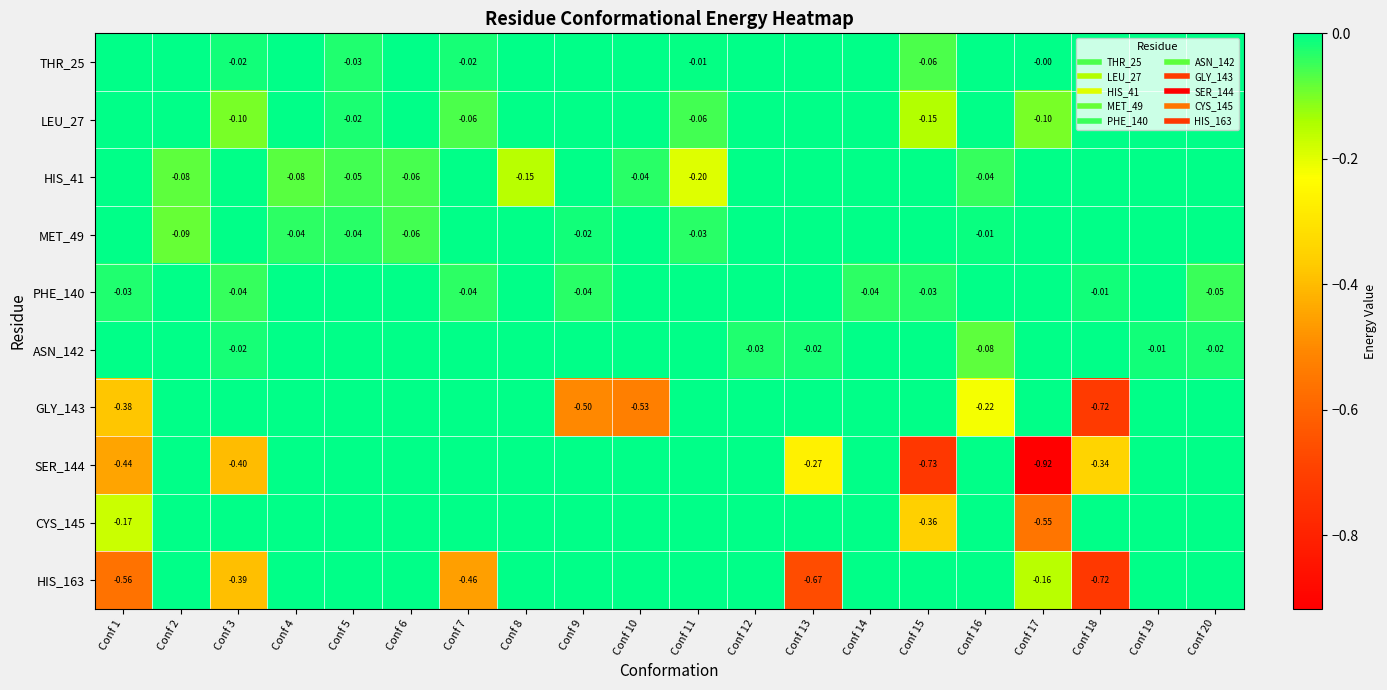

What is the difference between the second highest and second lowest values in the MET_49 series?

0.1